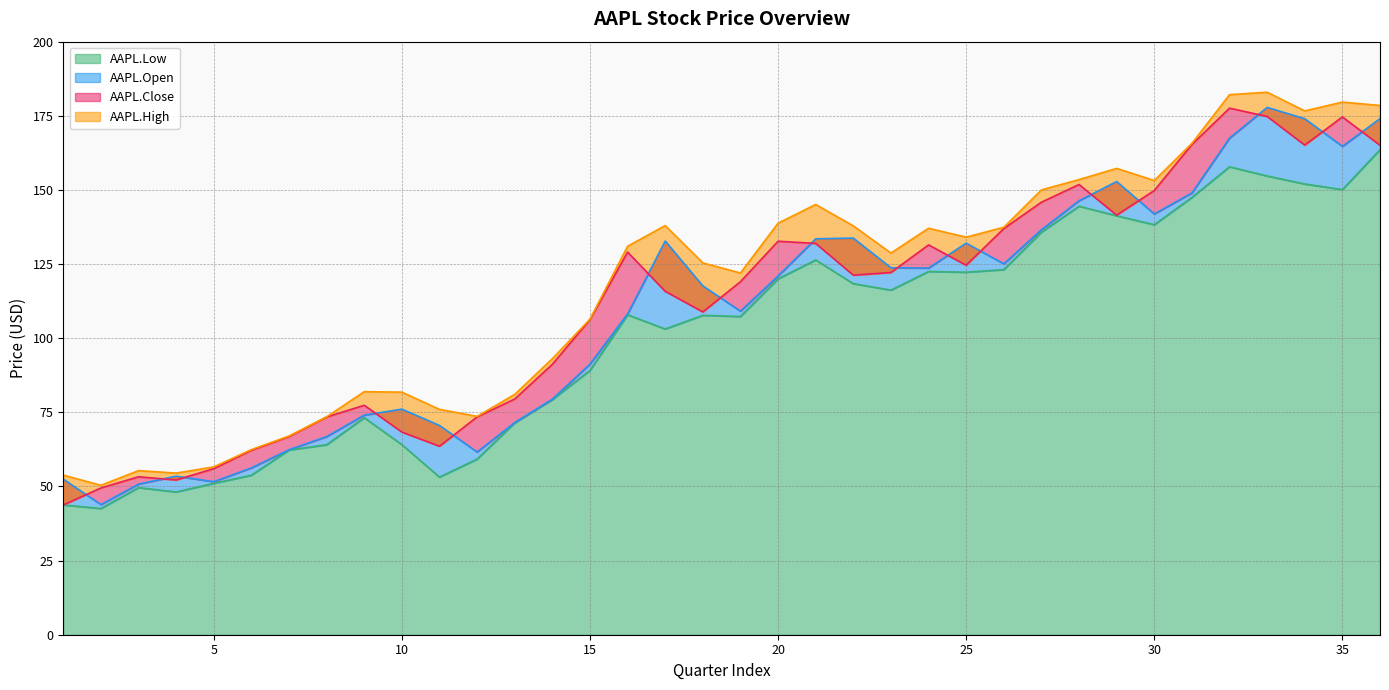

Which has a higher value, 34 or 25?

34